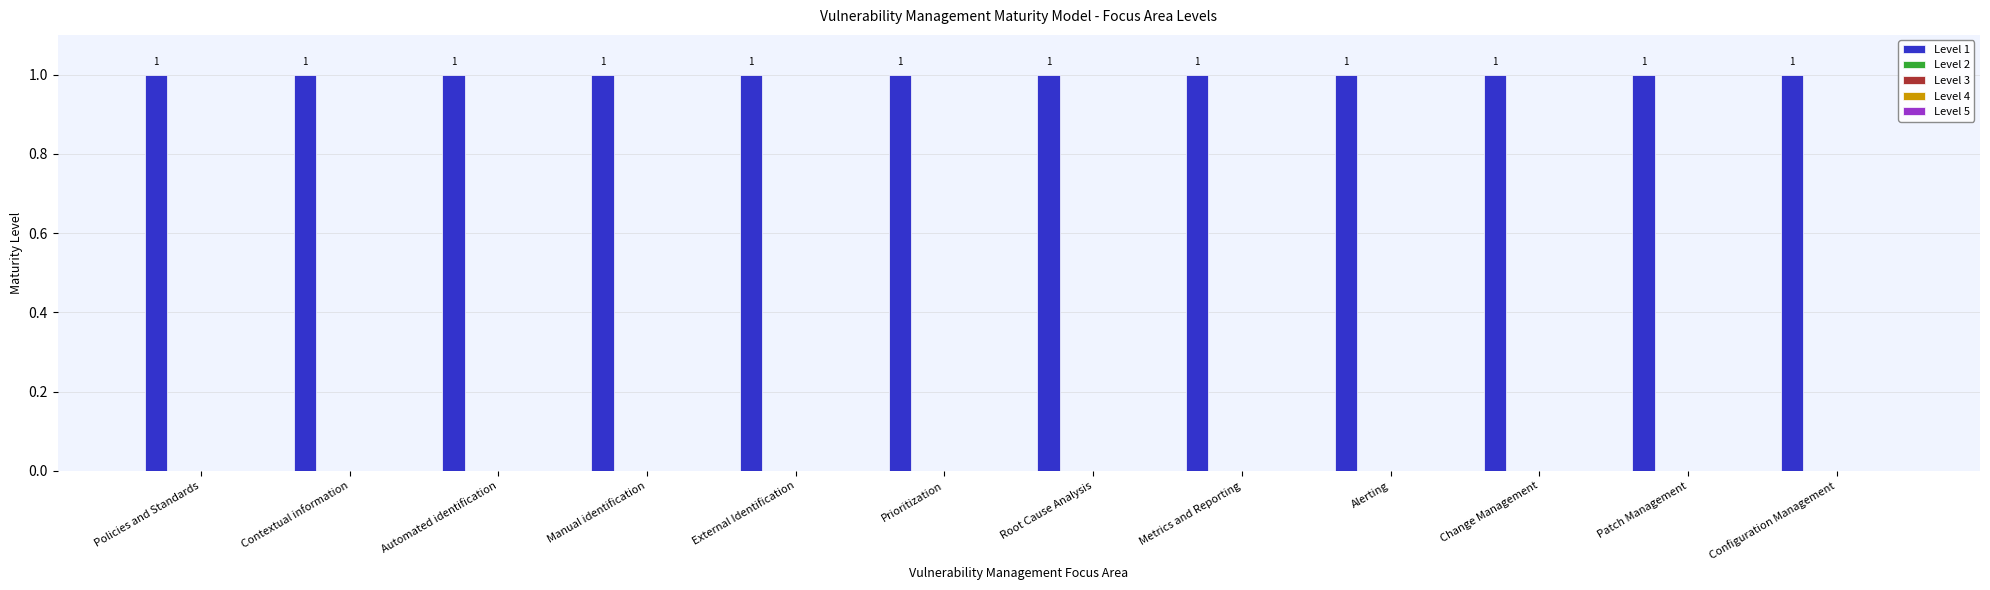

The Level 3 series shows 0 at Patch Management. True or false?

True